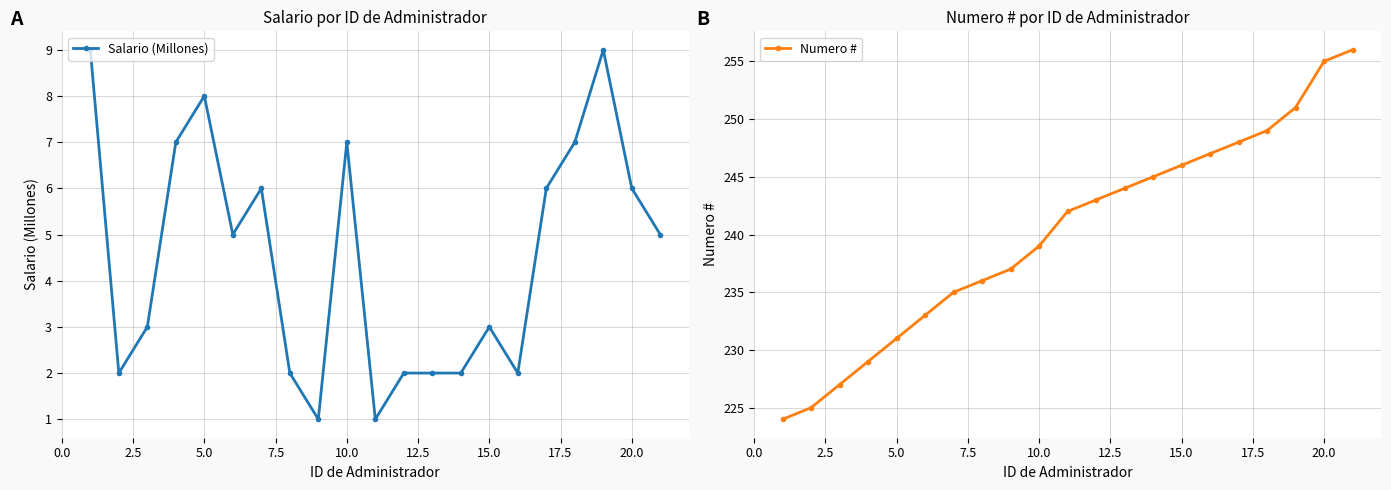

Reading right to left, transcribe all the data shown in this chart.

Salario (Millones): 5	6	9	7	6	2	3	2	2	2	1	7	1	2	6	5	8	7	3	2	9
Numero #: 256	255	251	249	248	247	246	245	244	243	242	239	237	236	235	233	231	229	227	225	224